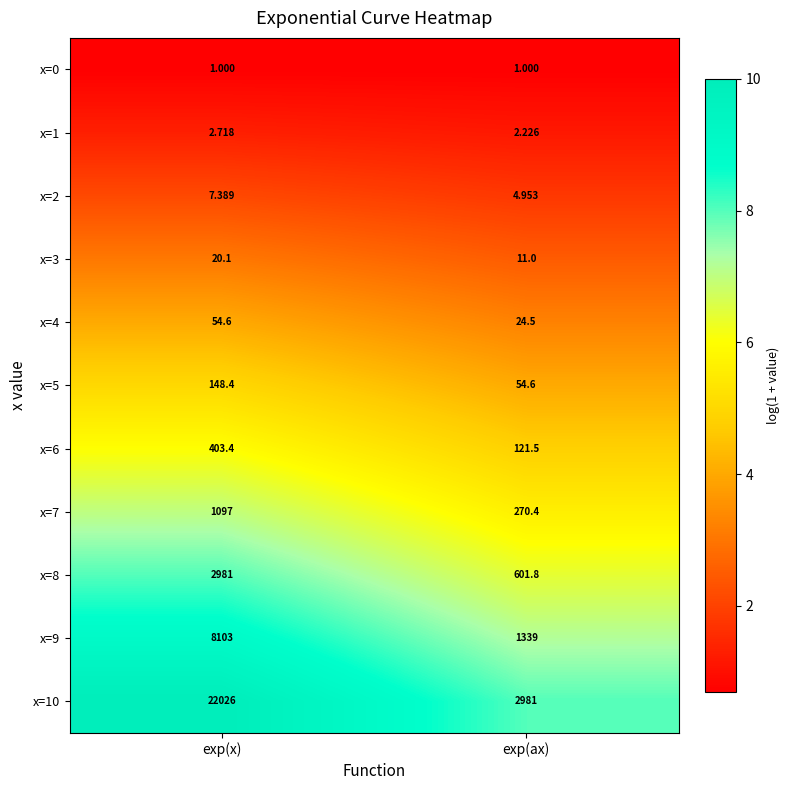

At which category does the chart reach its peak across all series?

exp(x)